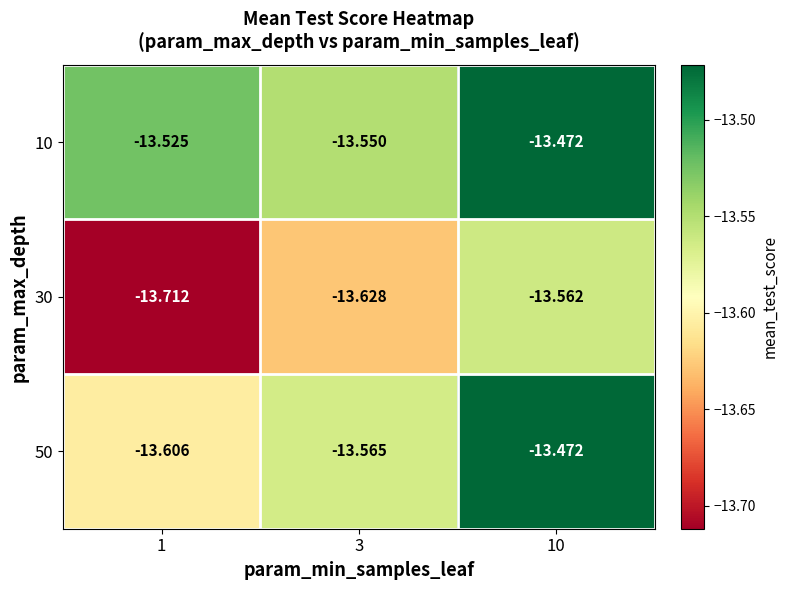

Which series has the largest total across all categories?

10